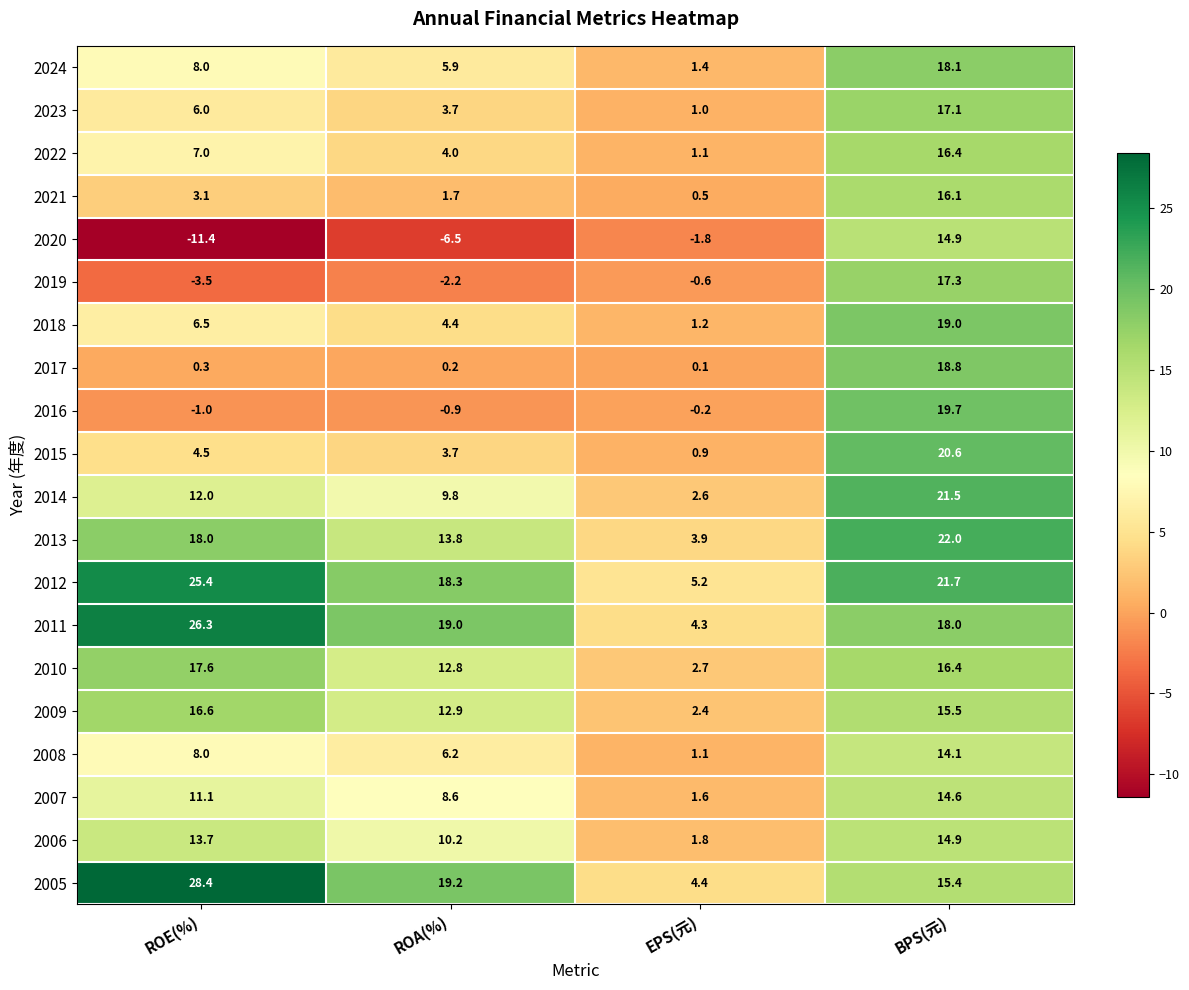

Which series has the largest total across all categories?

2012